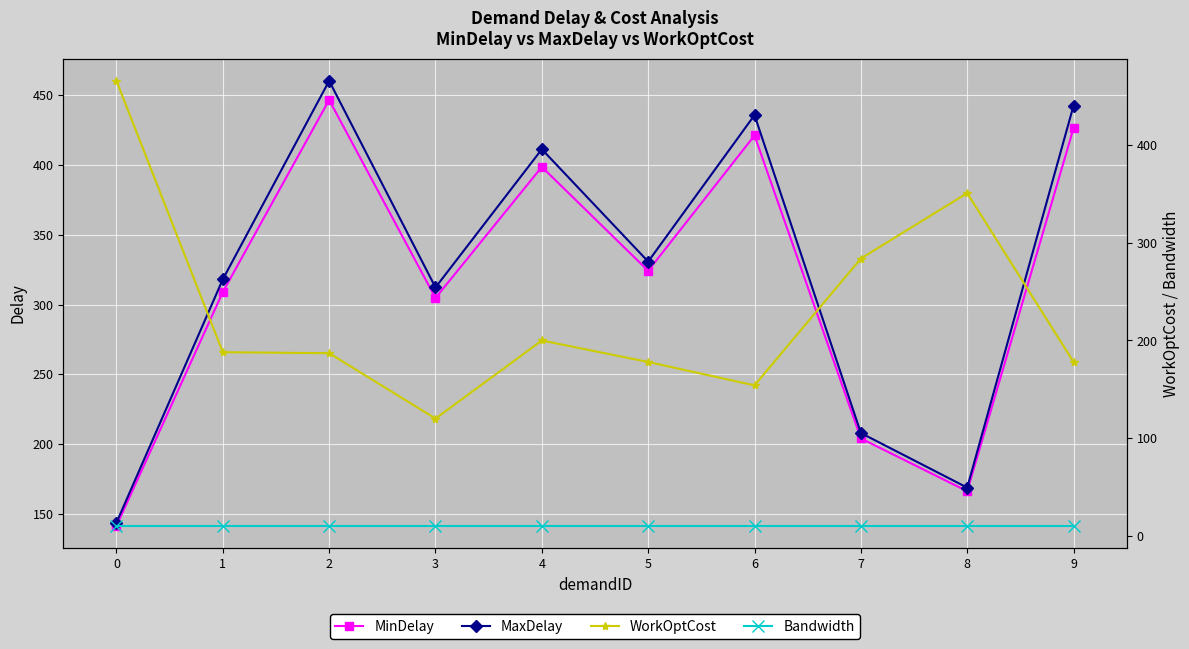

Reading right to left, extract all data points from this chart.

MinDelay: 426.4	166.2	204.1	421.2	324.2	398.7	304.7	446.7	308.9	141.3
MaxDelay: 442.6	168.8	207.9	435.8	330.8	411.3	312.3	460.3	318.1	143.7
WorkOptCost: 178.0	351.0	284.0	154.0	178.0	200.0	120.0	187.0	188.0	466.0
Bandwidth: 10.0	10.0	10.0	10.0	10.0	10.0	10.0	10.0	10.0	10.0